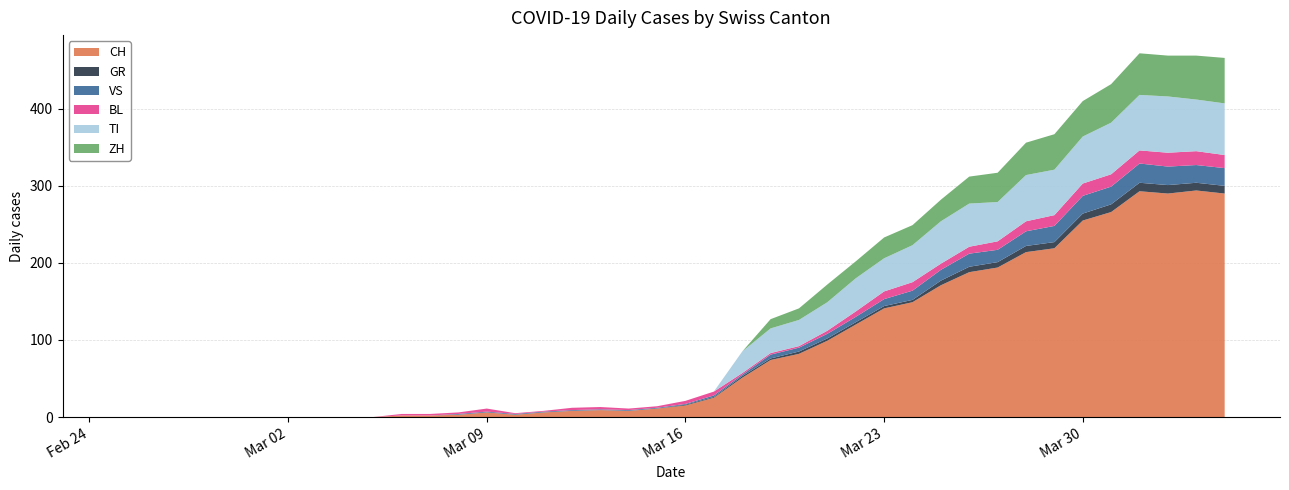

Reading left to right, extract all data points from this chart.

CH: 0=0	1=0	2=0	3=0	4=0	5=0	6=0	7=0	8=0	9=0	10=2	11=2	12=3	13=6	14=3	15=6	16=8	17=9	18=8	19=11	20=15	21=25	22=51	23=74	24=82	25=99	26=120	27=141	28=149	29=171	30=188	31=194	32=214	33=219	34=255	35=266	36=293	37=290	38=294	39=290
GR: 0=0	1=0	2=0	3=0	4=0	5=0	6=0	7=0	8=0	9=0	10=0	11=0	12=0	13=0	14=0	15=0	16=0	17=0	18=0	19=0	20=1	21=1	22=2	23=2	24=3	25=3	26=3	27=3	28=3	29=6	30=7	31=7	32=8	33=8	34=9	35=10	36=11	37=11	38=10	39=10
VS: 0=0	1=0	2=0	3=0	4=0	5=0	6=0	7=0	8=0	9=0	10=0	11=0	12=1	13=1	14=1	15=1	16=1	17=1	18=1	19=1	20=1	21=2	22=2	23=5	24=5	25=6	26=7	27=9	28=12	29=14	30=17	31=16	32=19	33=21	34=23	35=23	36=25	37=24	38=23	39=23
BL: 0=0	1=0	2=0	3=0	4=0	5=0	6=0	7=0	8=0	9=0	10=2	11=2	12=2	13=4	14=1	15=1	16=3	17=3	18=2	19=2	20=4	21=5	22=2	23=2	24=2	25=4	26=7	27=10	28=11	29=8	30=9	31=11	32=13	33=14	34=16	35=16	36=17	37=18	38=18	39=17
TI: 0=0	1=0	2=0	3=0	4=0	5=0	6=0	7=0	8=0	9=0	10=0	11=0	12=0	13=0	14=0	15=0	16=0	17=0	18=0	19=0	20=0	21=0	22=28	23=32	24=34	25=37	26=43	27=43	28=48	29=55	30=56	31=51	32=60	33=59	34=61	35=67	36=72	37=73	38=67	39=67
ZH: 0=0	1=0	2=0	3=0	4=0	5=0	6=0	7=0	8=0	9=0	10=0	11=0	12=0	13=0	14=0	15=0	16=0	17=0	18=0	19=0	20=0	21=0	22=0	23=12	24=15	25=23	26=22	27=27	28=26	29=28	30=35	31=38	32=42	33=46	34=46	35=50	36=54	37=53	38=57	39=59